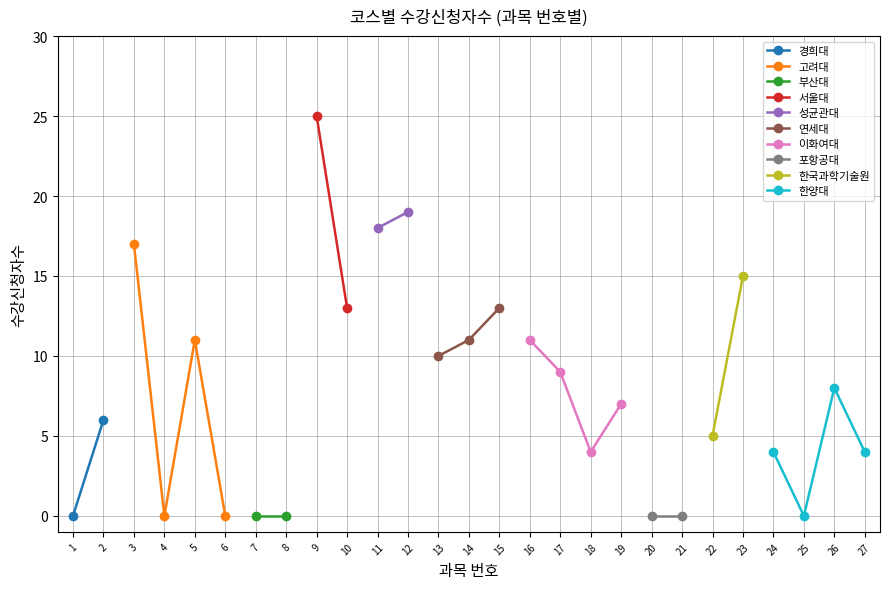

Is it true that 고려대 equals 17 at 3?

True